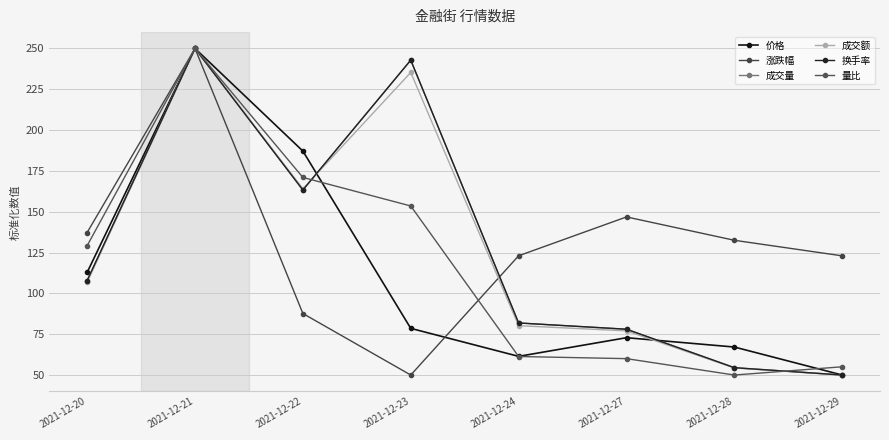

Reading right to left, what are all the values shown in this chart?

价格: 50.0	67.1	72.9	61.4	78.6	187.1	250.0	112.9
涨跌幅: 123.0	132.5	146.8	123.0	50.0	87.7	250.0	137.3
成交量: 50.0	54.5	78.0	81.9	242.8	163.3	250.0	107.9
成交额: 50.0	54.3	77.0	80.2	235.3	164.0	250.0	106.8
换手率: 50.0	54.5	78.0	81.9	242.8	163.3	250.0	107.9
量比: 55.0	50.0	60.0	61.3	153.5	171.0	250.0	129.2